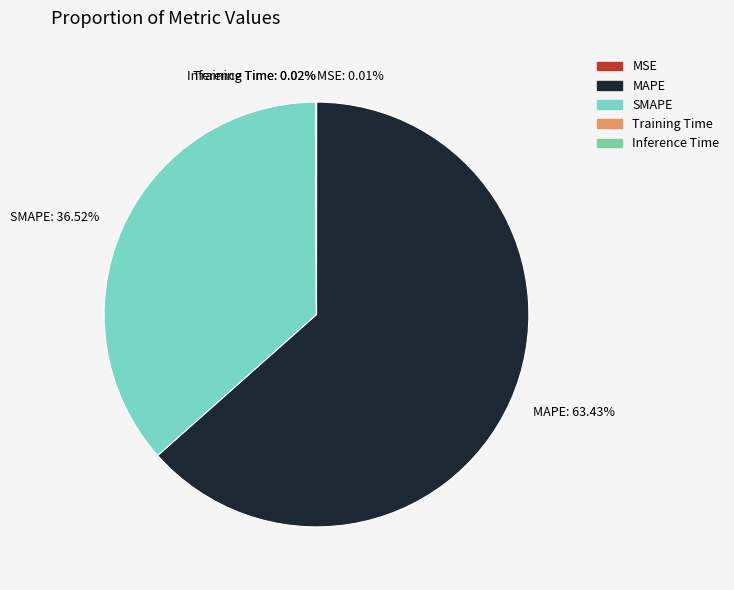

Is there a majority slice in this chart?

Yes